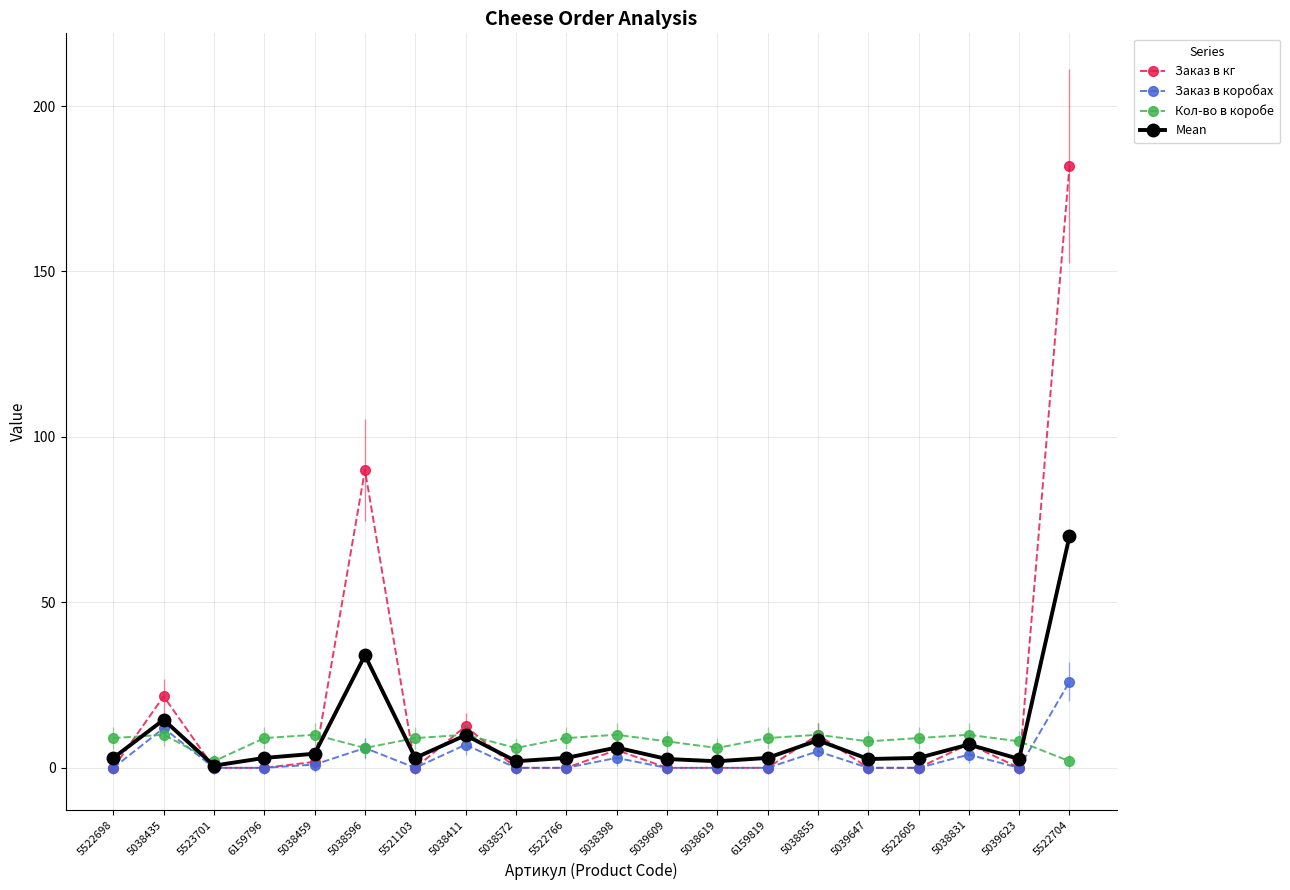

True or false: Заказ в кг has more than 0 points higher than both neighbors.

True